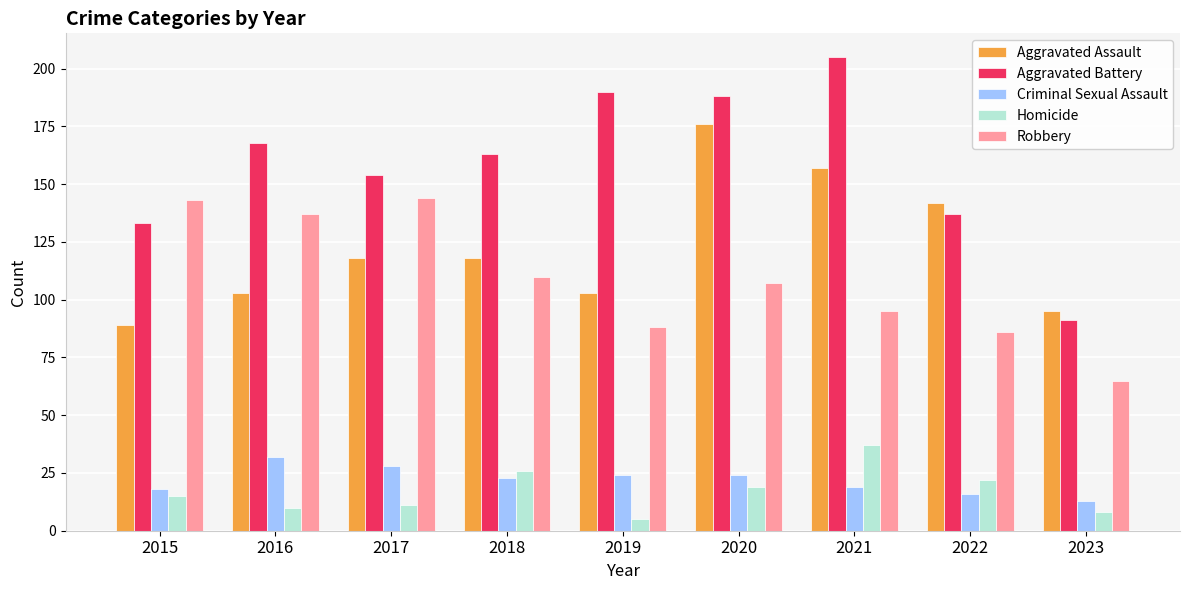

Read the Robbery value at 2021, to the nearest 10.

100